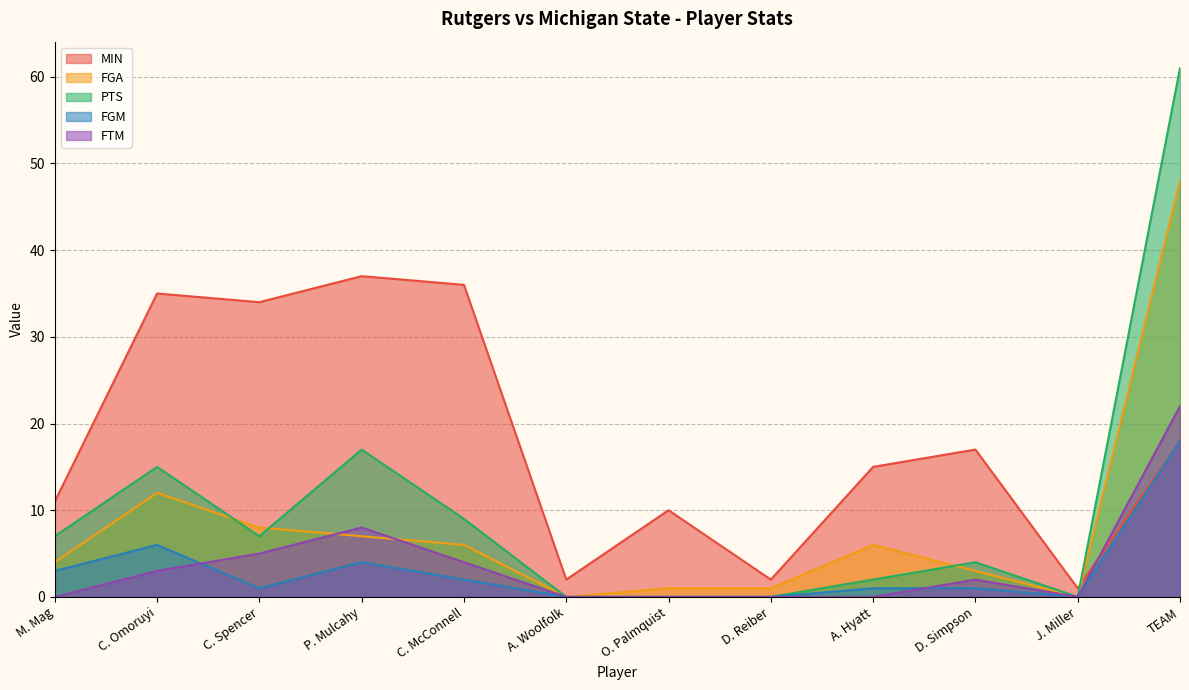

Reading right to left, transcribe all the data shown in this chart.

MIN: TEAM=18	J. Miller=1	D. Simpson=17	A. Hyatt=15	D. Reiber=2	O. Palmquist=10	A. Woolfolk=2	C. McConnell=36	P. Mulcahy=37	C. Spencer=34	C. Omoruyi=35	M. Mag=11
FGA: TEAM=48	J. Miller=0	D. Simpson=3	A. Hyatt=6	D. Reiber=1	O. Palmquist=1	A. Woolfolk=0	C. McConnell=6	P. Mulcahy=7	C. Spencer=8	C. Omoruyi=12	M. Mag=4
PTS: TEAM=61	J. Miller=0	D. Simpson=4	A. Hyatt=2	D. Reiber=0	O. Palmquist=0	A. Woolfolk=0	C. McConnell=9	P. Mulcahy=17	C. Spencer=7	C. Omoruyi=15	M. Mag=7
FGM: TEAM=18	J. Miller=0	D. Simpson=1	A. Hyatt=1	D. Reiber=0	O. Palmquist=0	A. Woolfolk=0	C. McConnell=2	P. Mulcahy=4	C. Spencer=1	C. Omoruyi=6	M. Mag=3
FTM: TEAM=22	J. Miller=0	D. Simpson=2	A. Hyatt=0	D. Reiber=0	O. Palmquist=0	A. Woolfolk=0	C. McConnell=4	P. Mulcahy=8	C. Spencer=5	C. Omoruyi=3	M. Mag=0